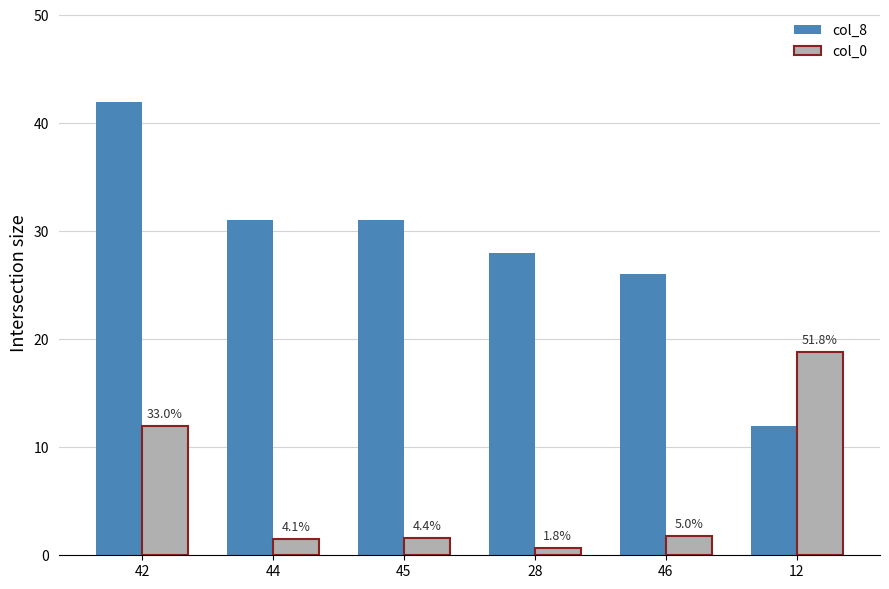

Reading right to left, what are all the values shown in this chart?

col_8: 12.0	26.0	28.0	31.0	31.0	42.0
col_0: 18.8	1.8	0.6	1.6	1.5	12.0